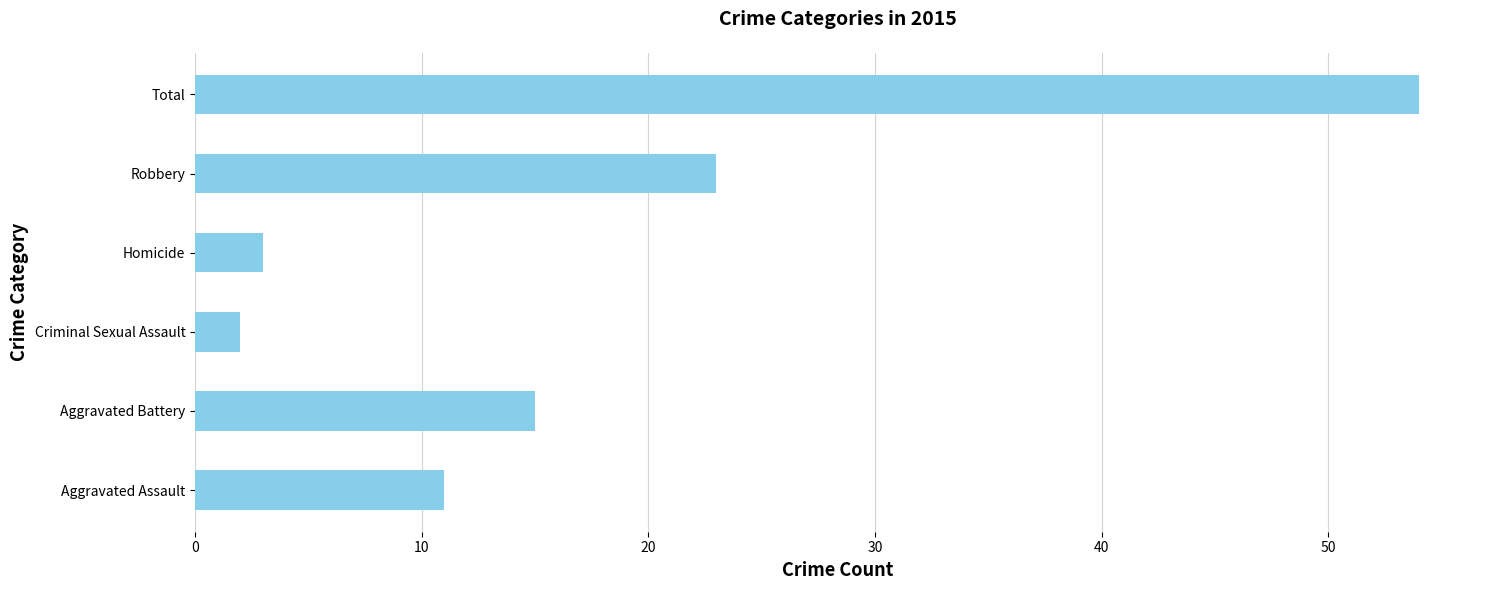

Is it true that the value at Aggravated Battery is 15?

True